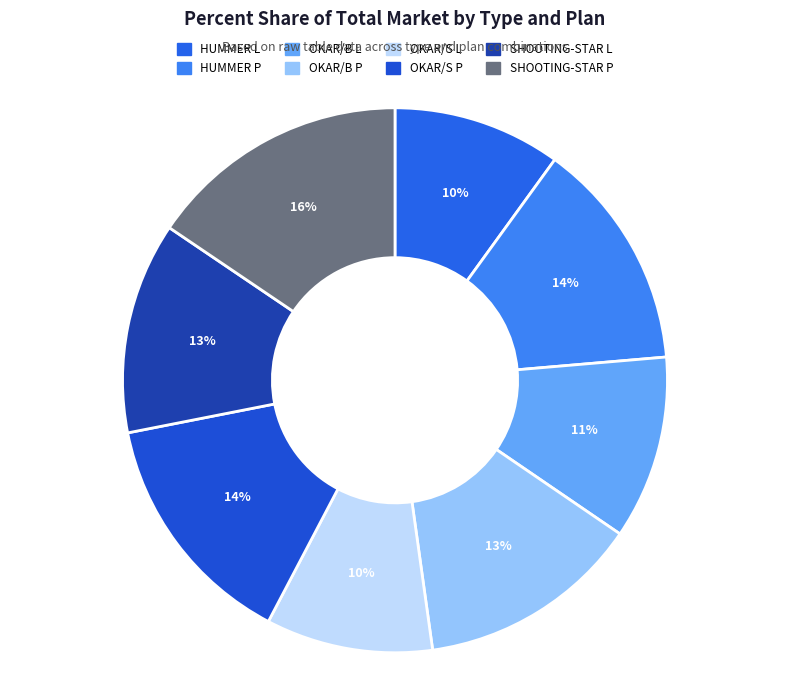

What is the ratio of the value at HUMMER L to the value at OKAR/S P?

0.7